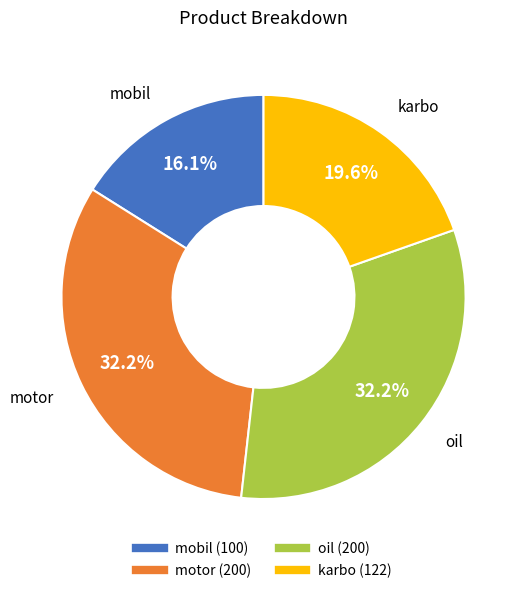

Does any single category account for the majority?

No